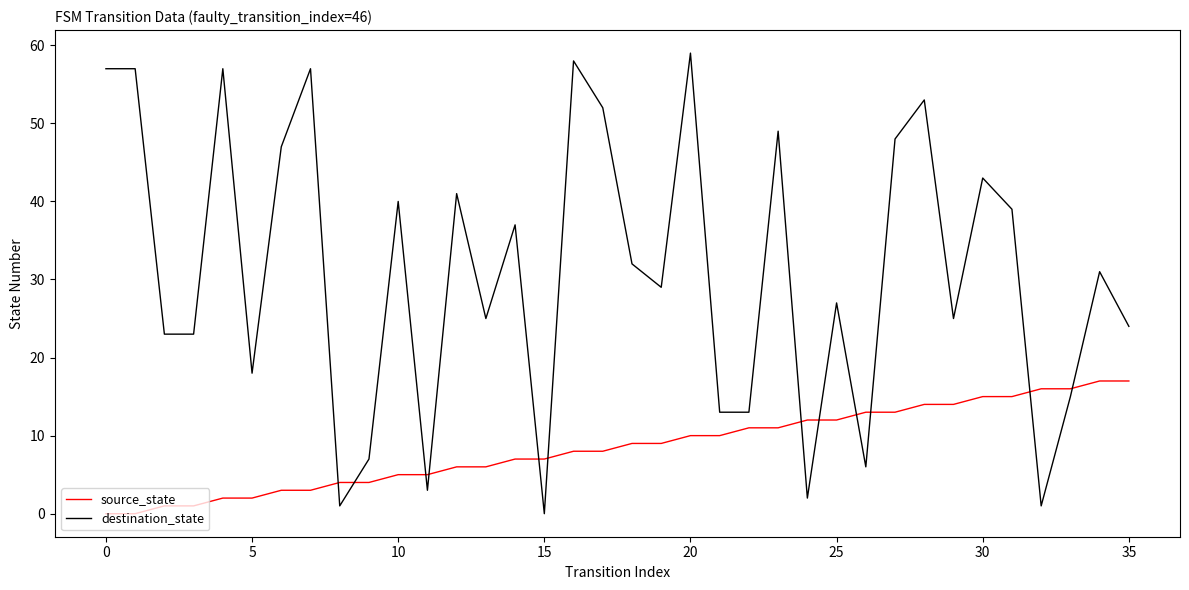

Which series has the largest range (max minus min)?

destination_state